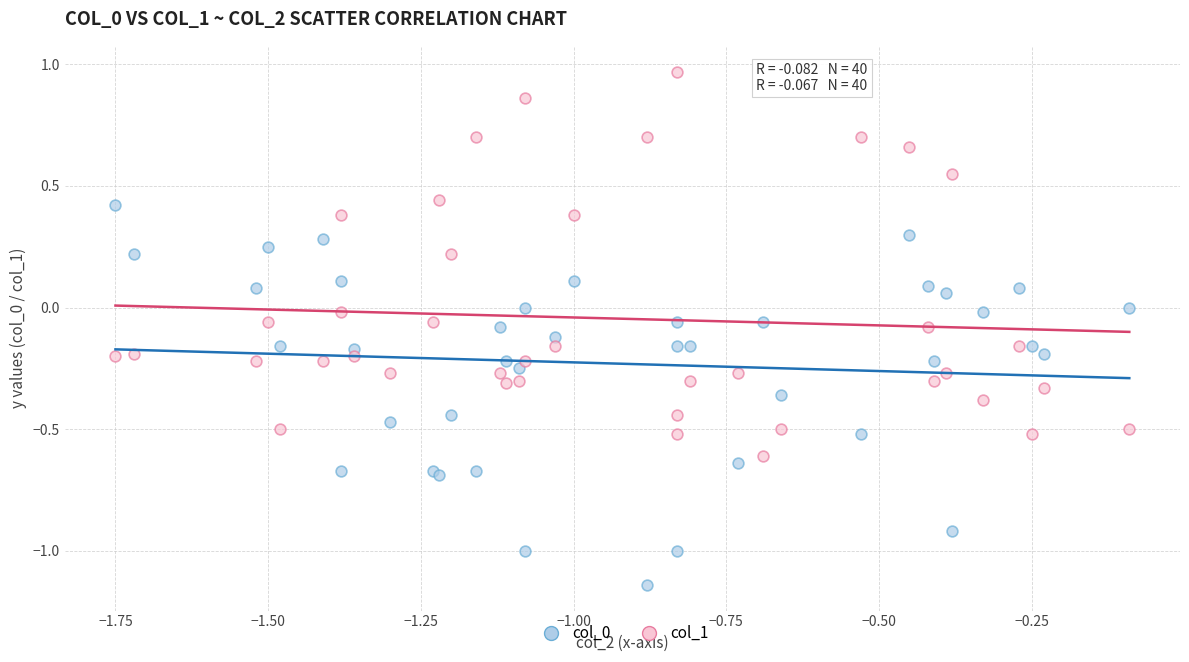

Which series reaches the maximum Y coordinate?

col_1